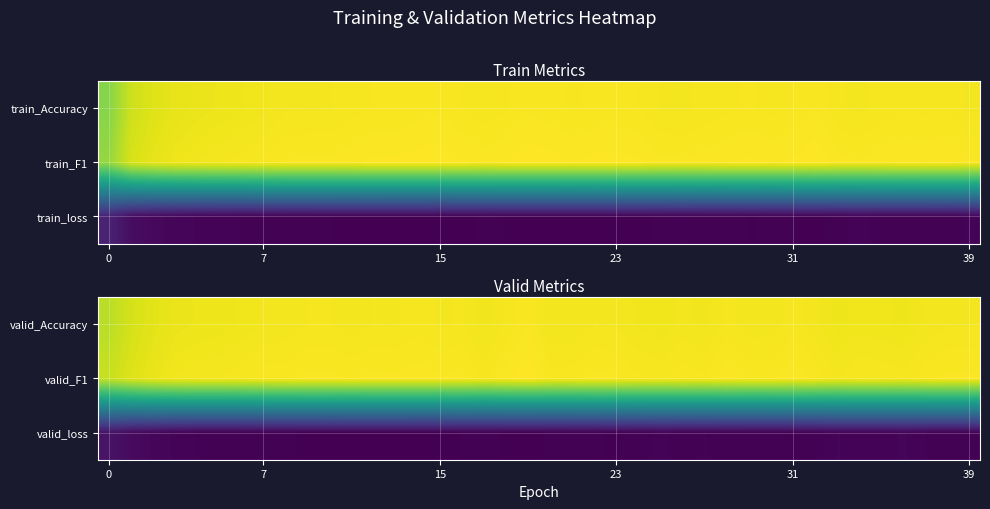

How many data points does each series have?

40